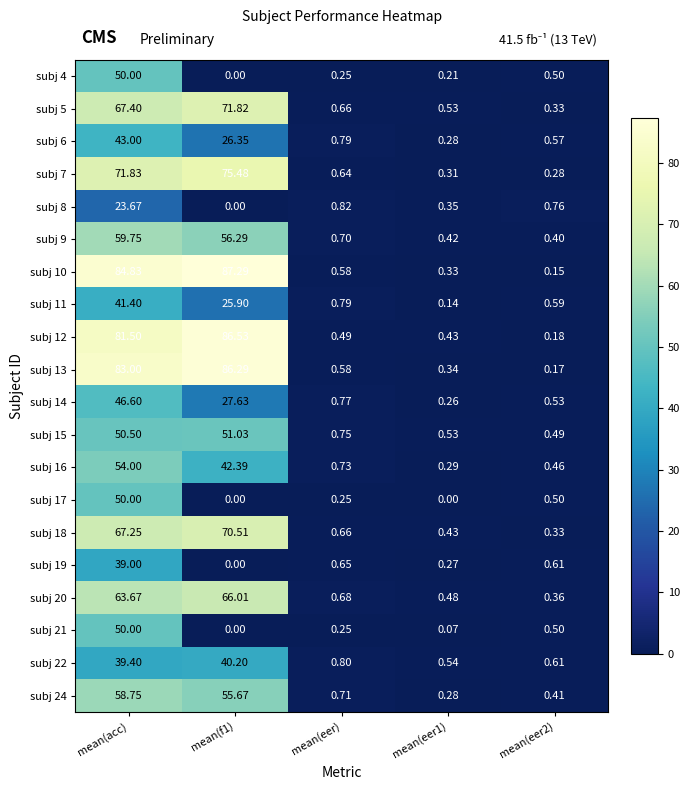

Is the value of subj 15 at mean(eer2) greater than the value of subj 22 at mean(f1)?

No